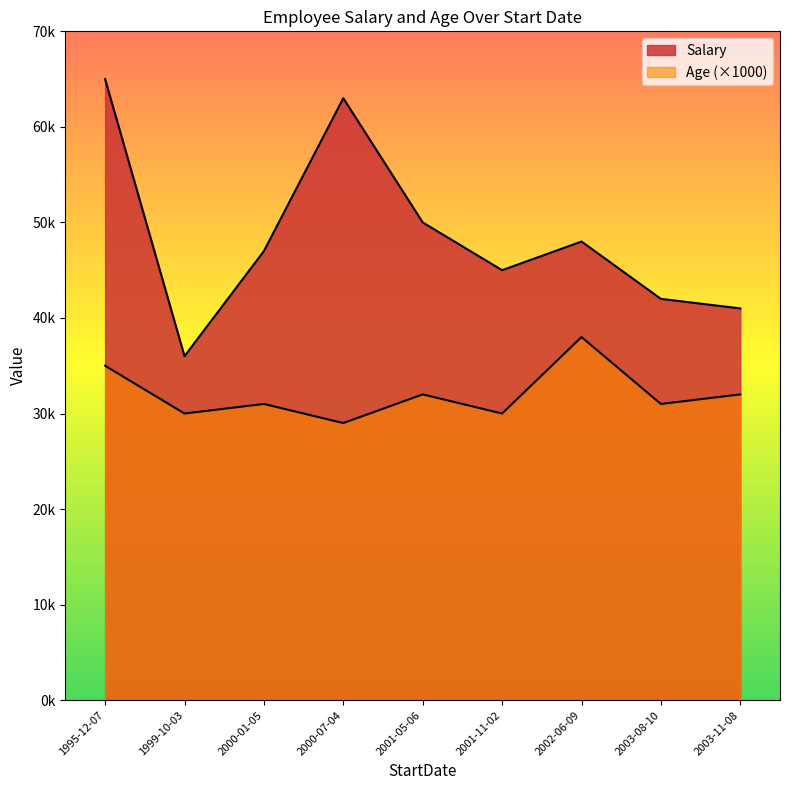

The Salary series shows 41000 at 2003-11-08. True or false?

True